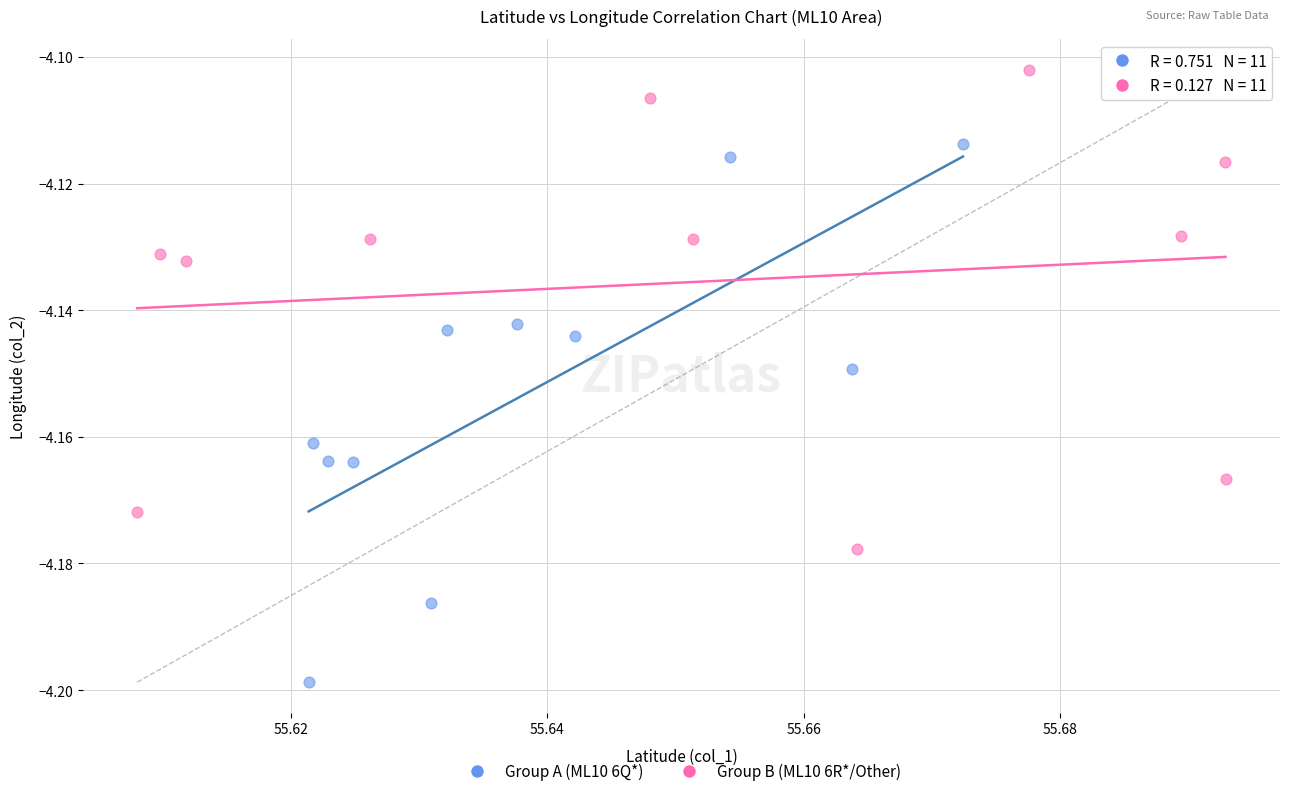

Which series contains the highest Y value?

Group B (ML10 6R*/Other)